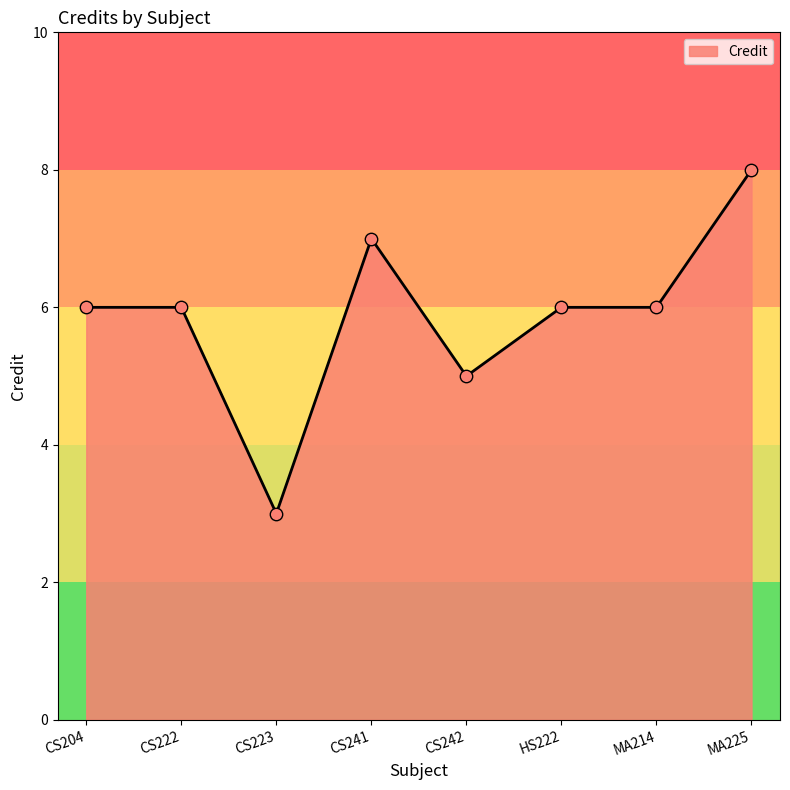

Which has a higher value, MA225 or CS204?

MA225